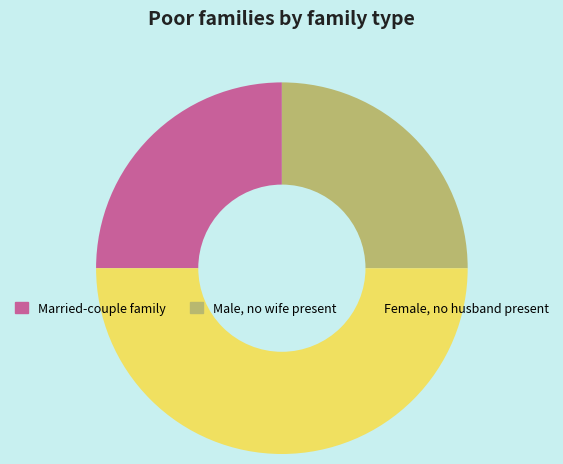

How many segments does this pie chart have?

3